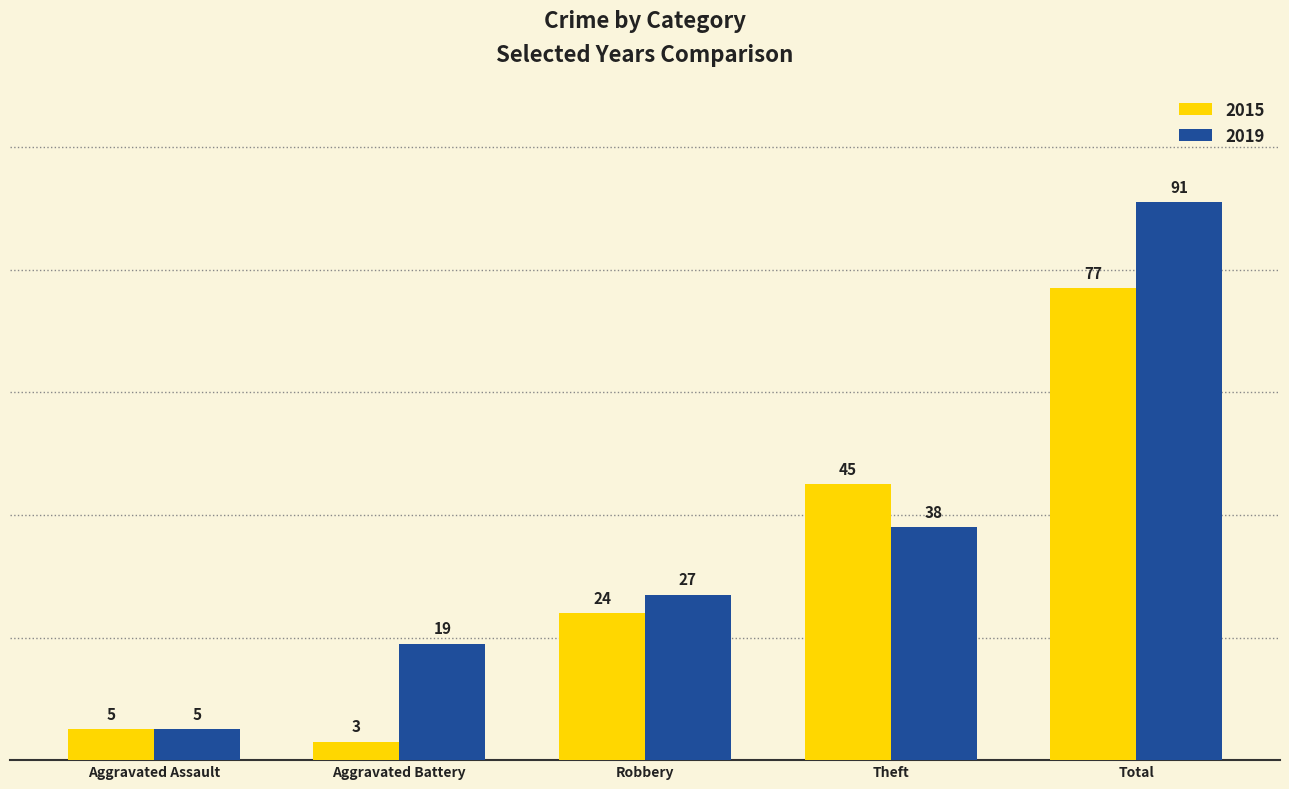

At which label does 2015 reach its peak?

Total